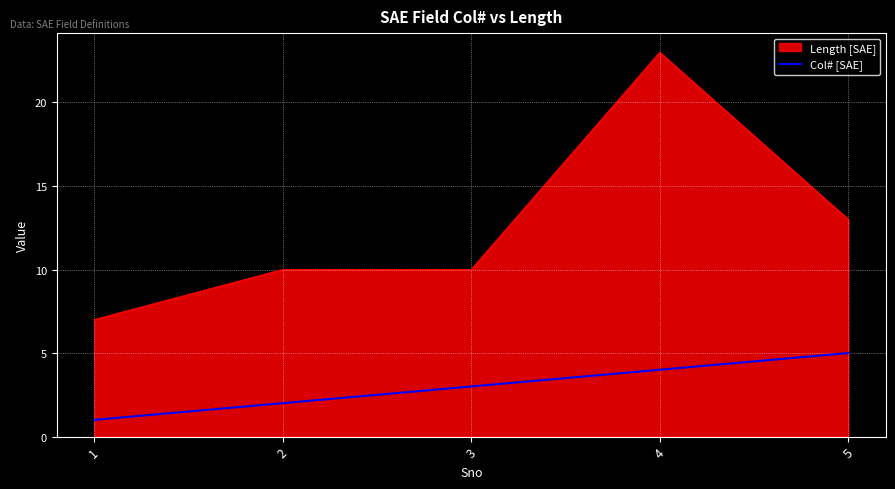

Where is Length [SAE] nearest to the value 15?

5